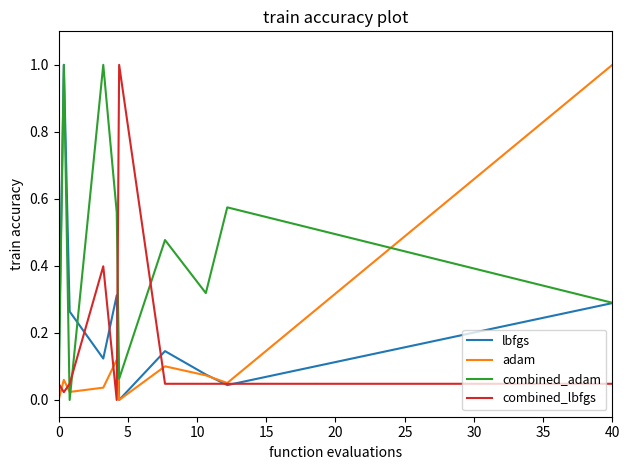

What is the difference between the maximum and minimum values in the combined_adam series?

1.0